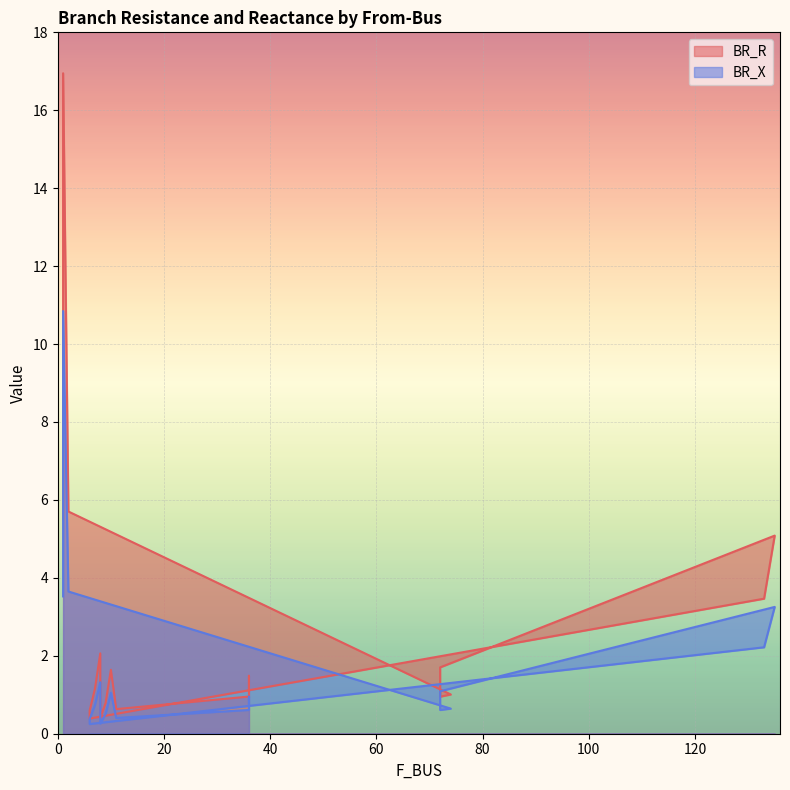

Between 36 and 8, which is larger?

36